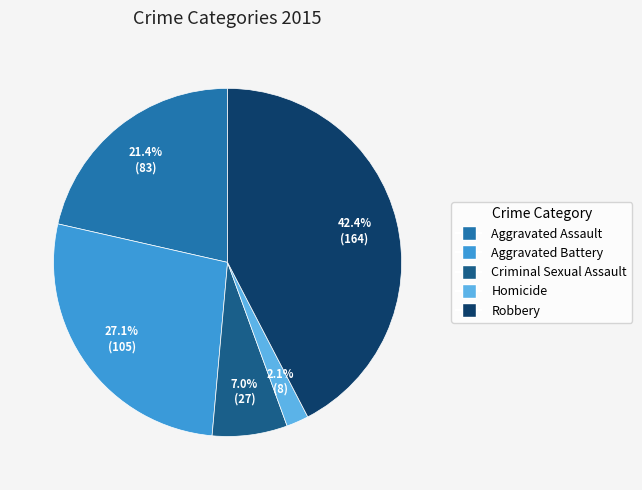

To the nearest percent, what percentage of the pie is Aggravated Assault?

21%